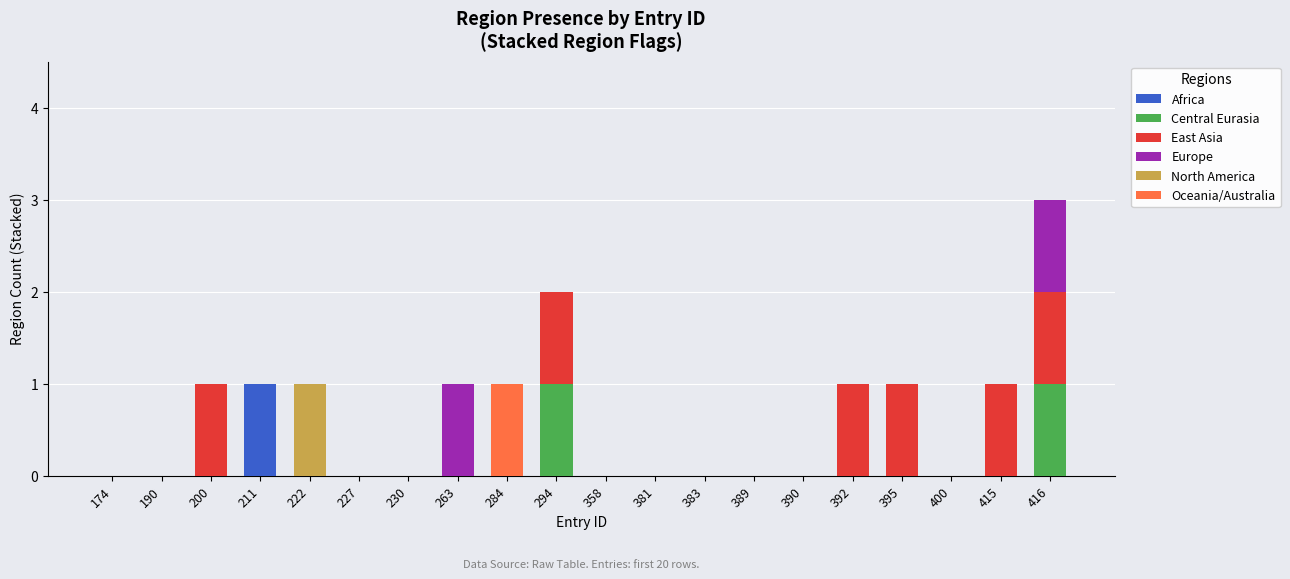

Which category has the highest value in the Africa series?

211